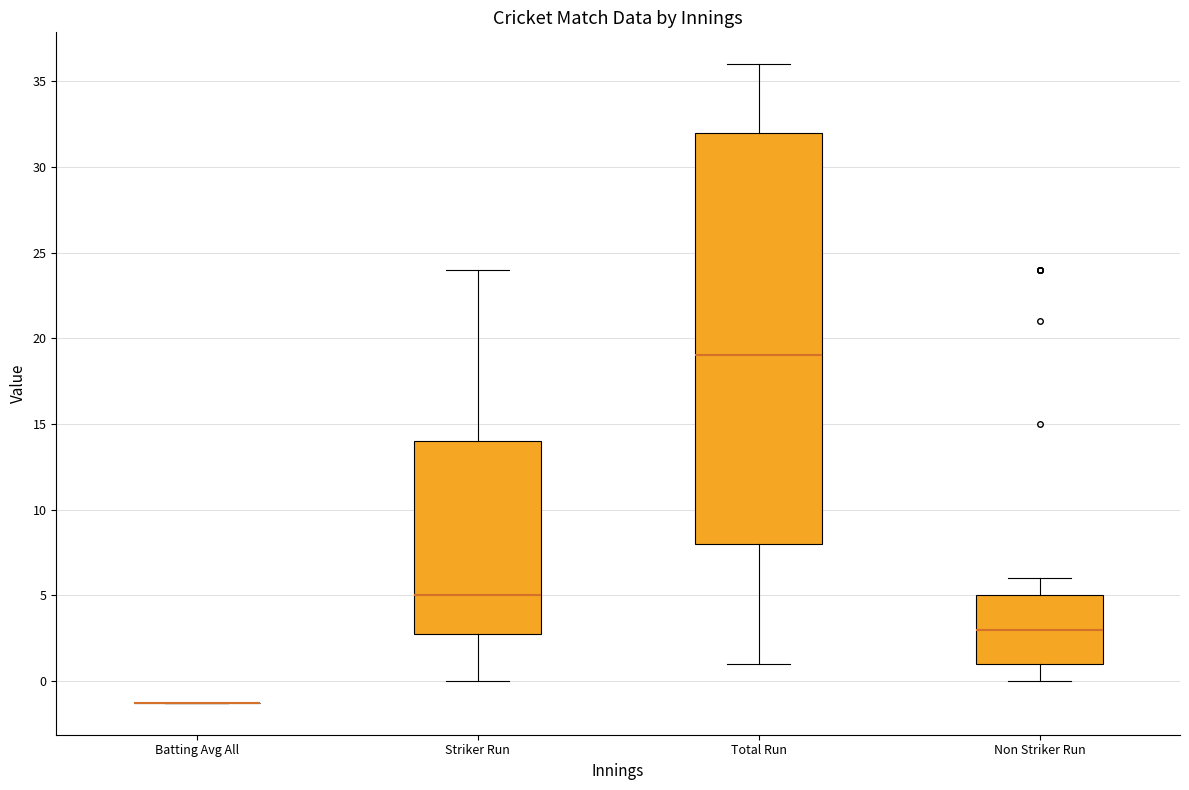

Reading left to right, transcribe this box plot: for each box, give where its median line is, the range the box spans, and where its two whiskers end, as read against the y-axis. The values are not printed on the chart, so give them approximately, as read against the axis.

Batting Avg All: box collapsed to a line at -1.5, whiskers -1.5 to -1.5
Striker Run: median 5.0, box 3.0 to 14.0, whiskers 0.0 to 24.0
Total Run: median 19.0, box 8.0 to 32.0, whiskers 1.0 to 36.0
Non Striker Run: median 3.0, box 1.0 to 5.0, whiskers 0.0 to 6.0